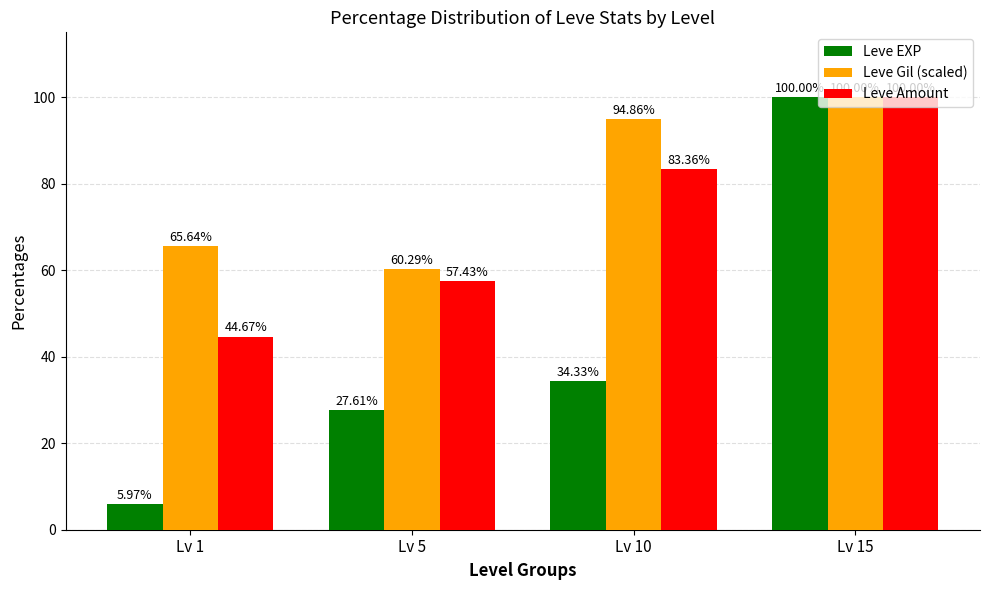

Which series changed the most between Lv 5 and Lv 15?

Leve EXP